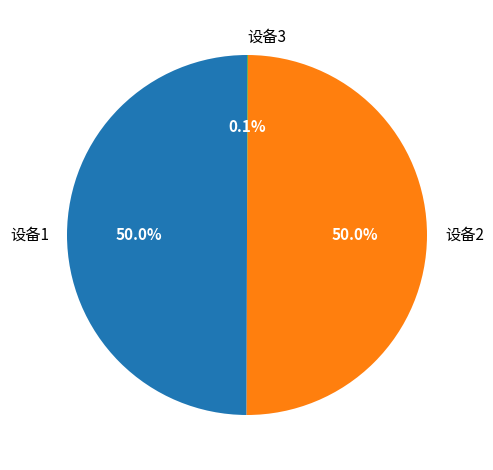

To the nearest percent, what is the difference between the largest and smallest slice percentages?

50%